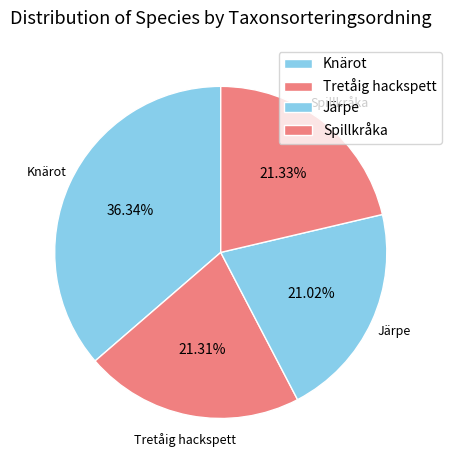

How many segments does this pie chart have?

4